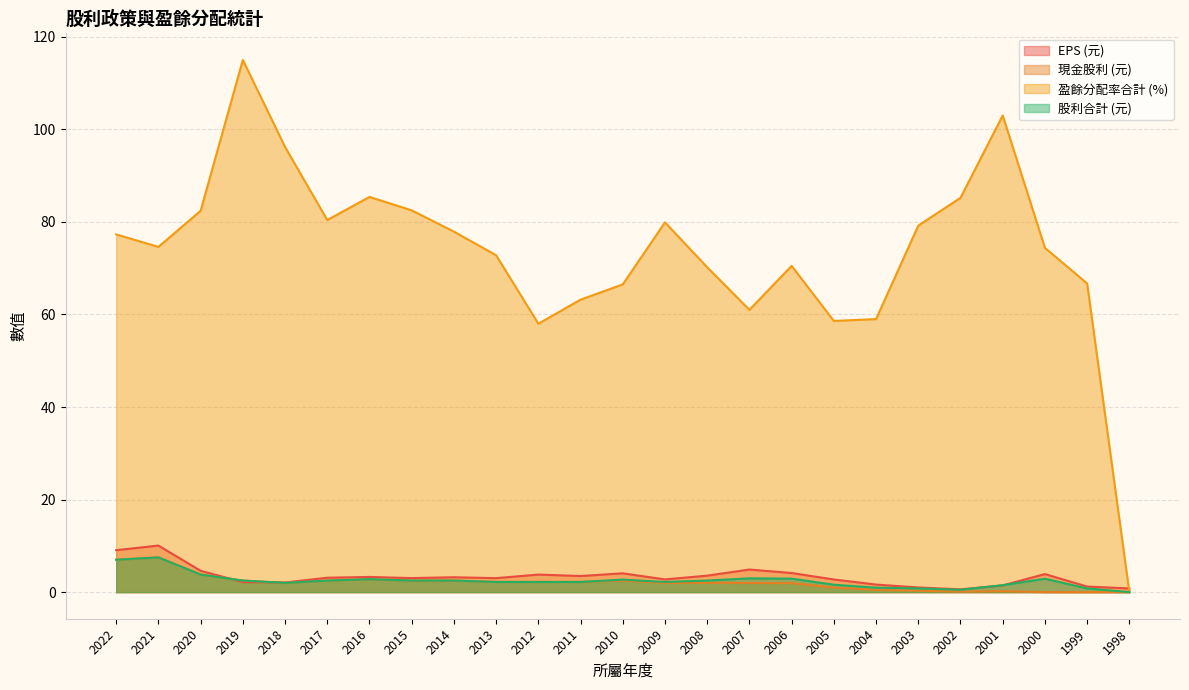

True or false: 現金股利 (元) and 股利合計 (元) cross at least once.

False